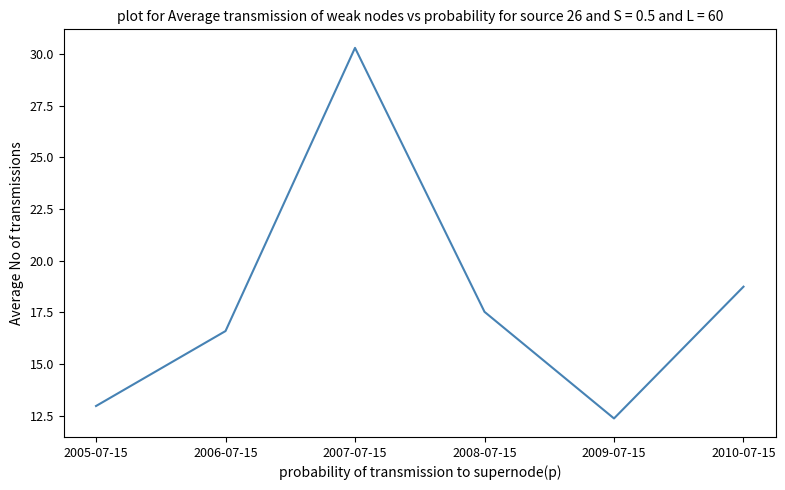

Which label corresponds to the largest value in the chart?

2007-07-15